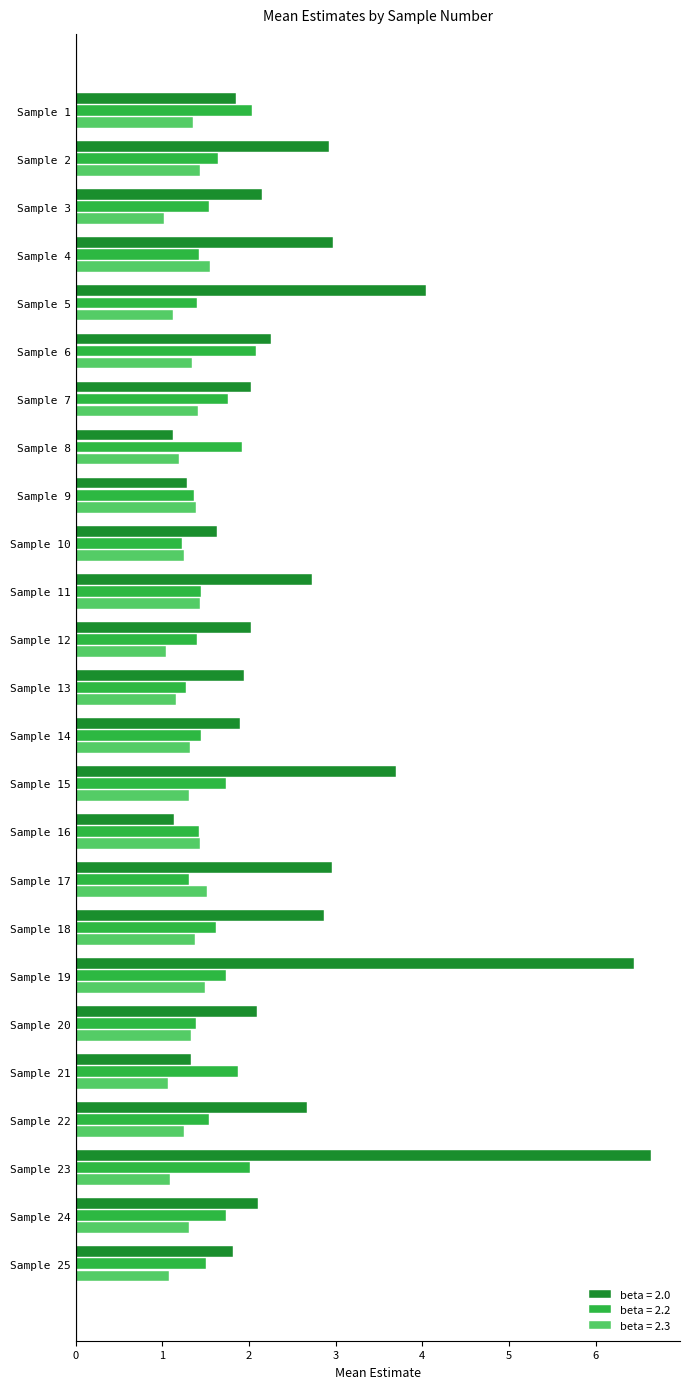

What is the difference between the highest and lowest values at Sample 23?

5.5